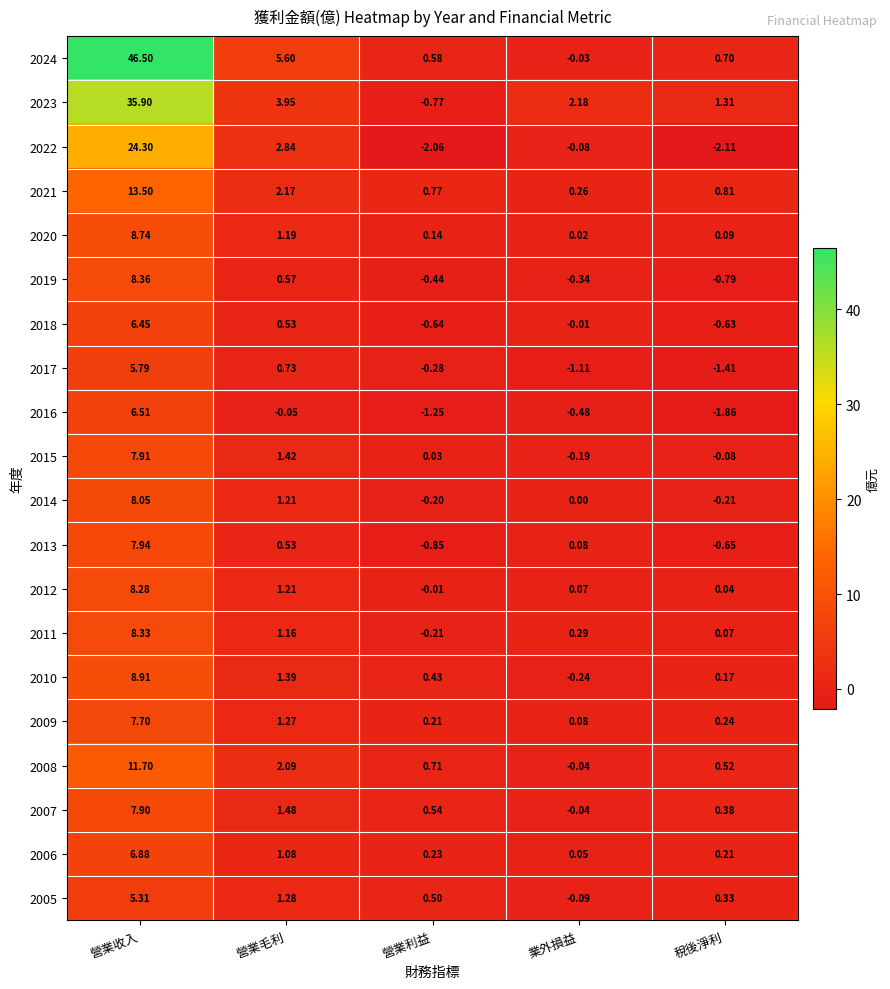

Is the value of 2021 at 業外損益 greater than the value of 2017 at 營業利益?

Yes